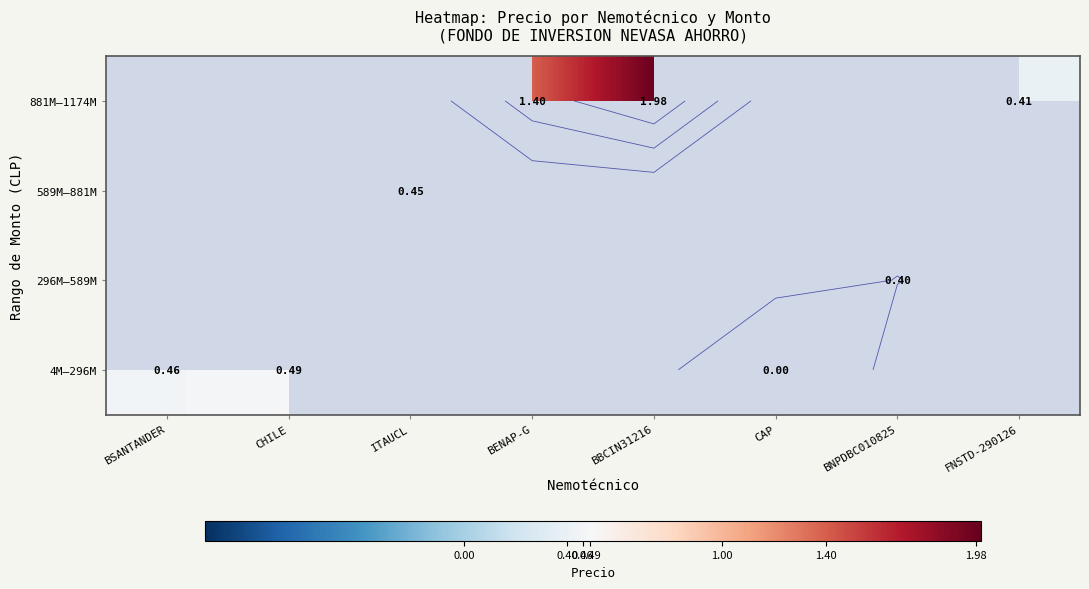

Rank the series at BBCIN31216 from lowest to highest value.

4M–296M, 296M–589M, 589M–881M, 881M–1174M